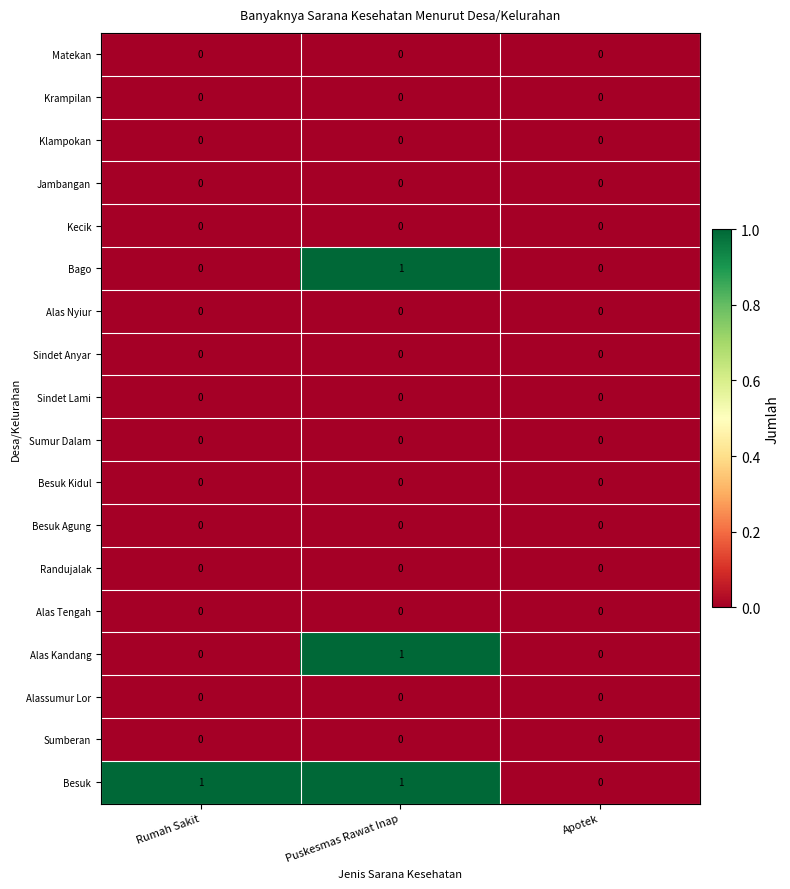

Count the Bago values in the range 0 to 1.

3